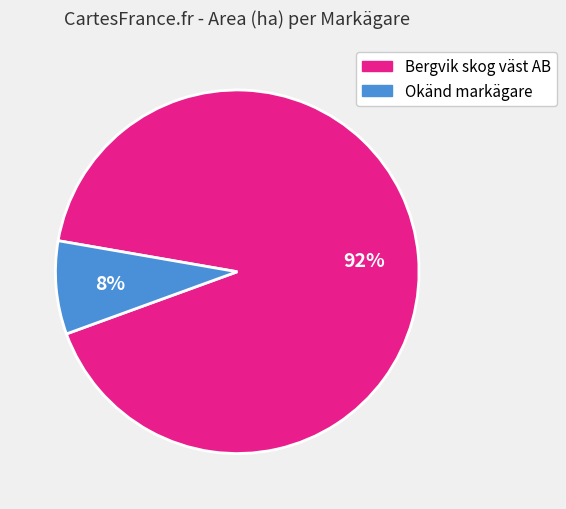

Count the number of slices in the pie.

2